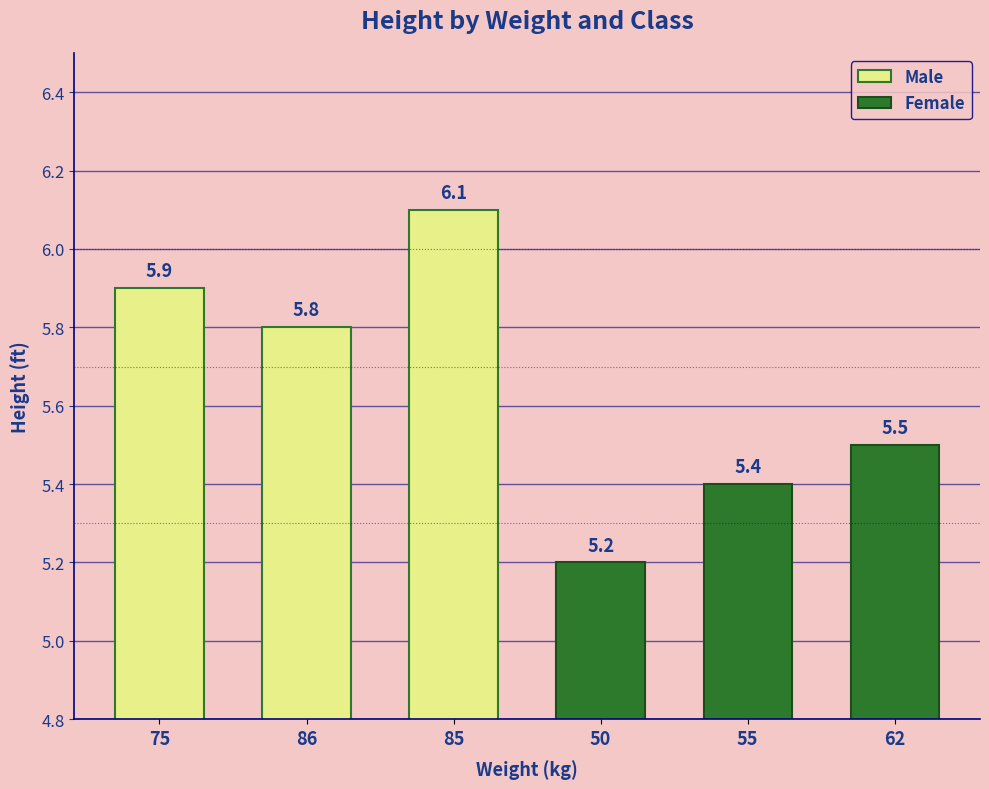

Which series has the largest range (max minus min)?

Male